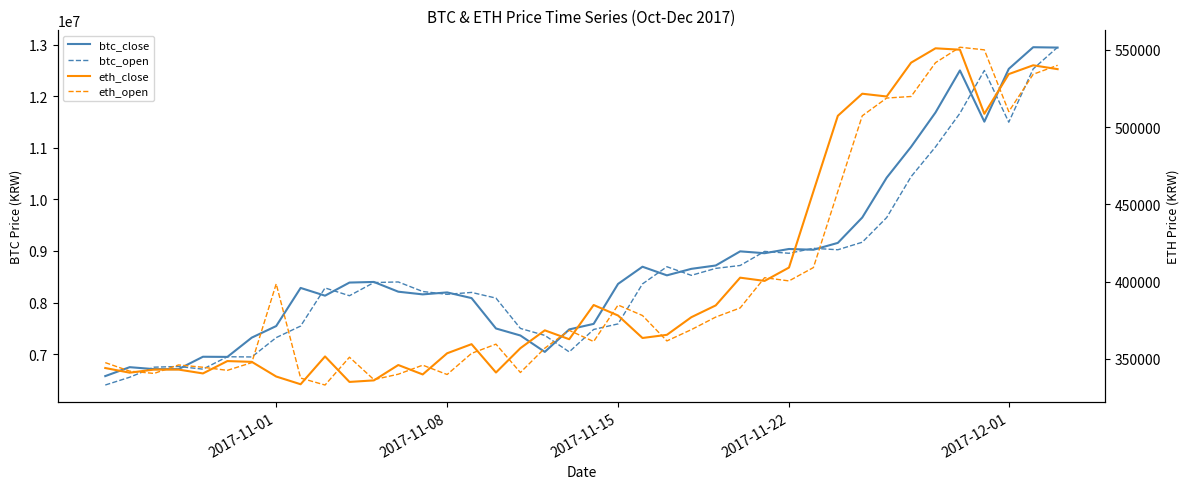

Does the chart display data point markers on the line(s)?

No